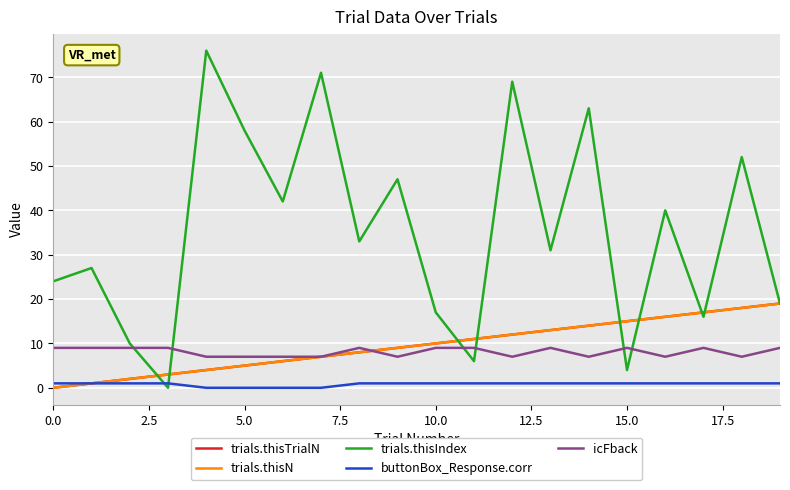

Does the chart display data point markers on the line(s)?

No